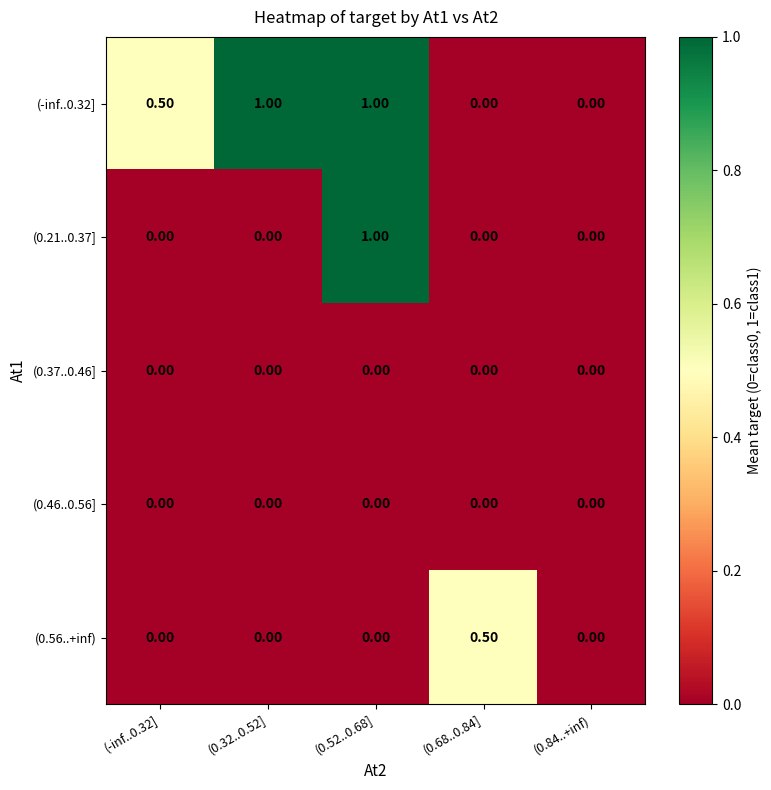

What is the difference between the maximum and minimum values in the (0.21..0.37] series?

1.0